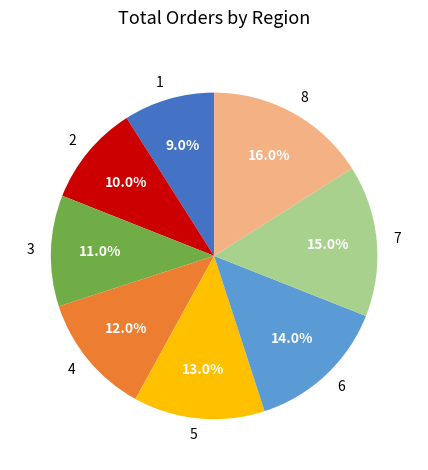

Do 2 and 7 together represent more than half of the pie?

No